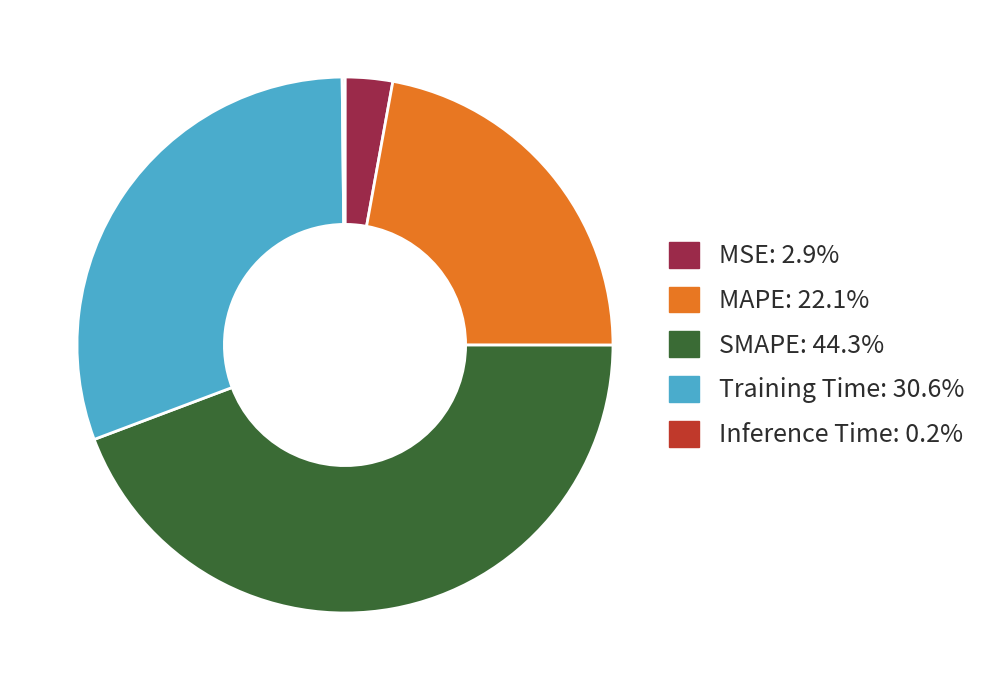

Is there a majority slice in this chart?

No